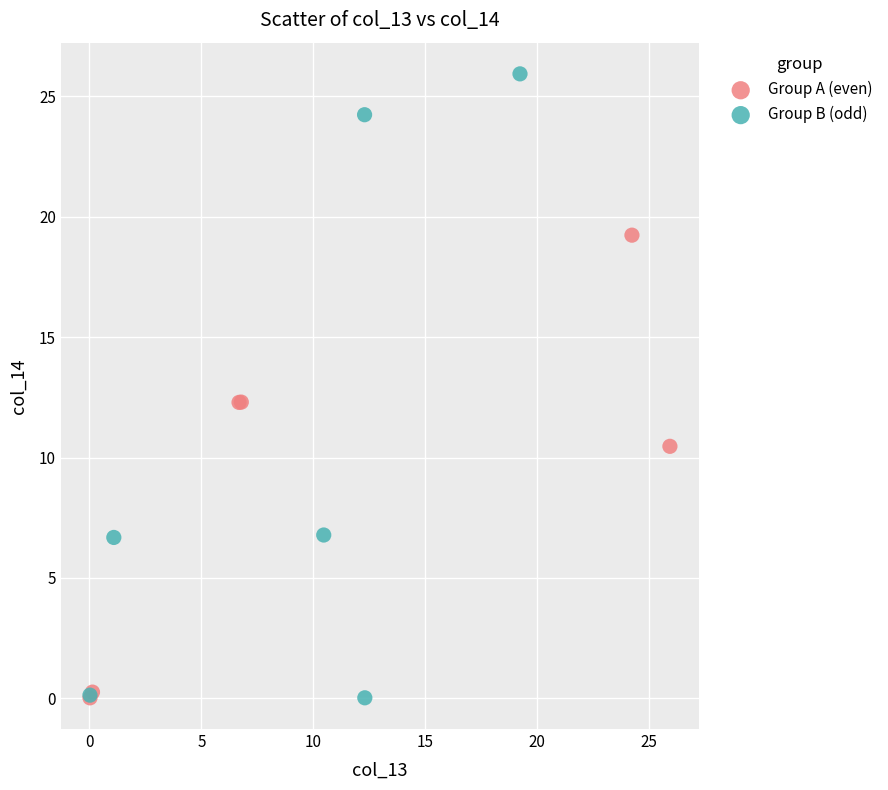

Which series has the largest Y range (max minus min)?

Group B (odd)